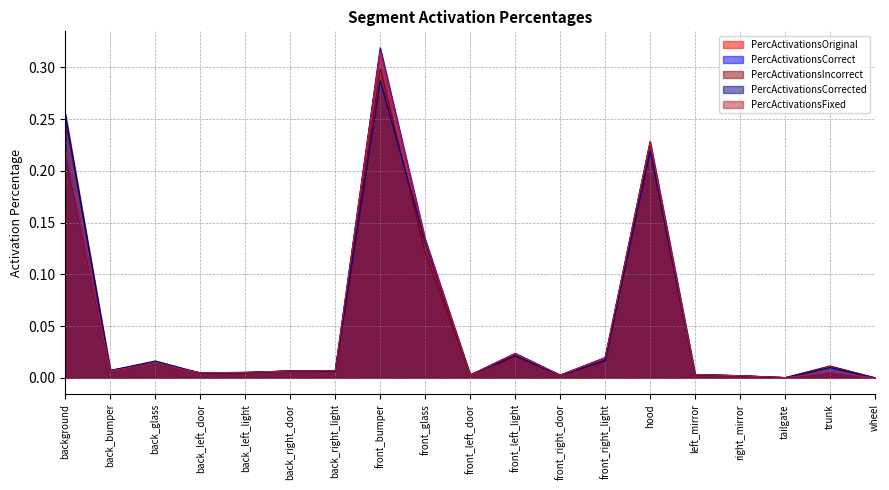

At which category is the sum across all series the highest?

front_bumper